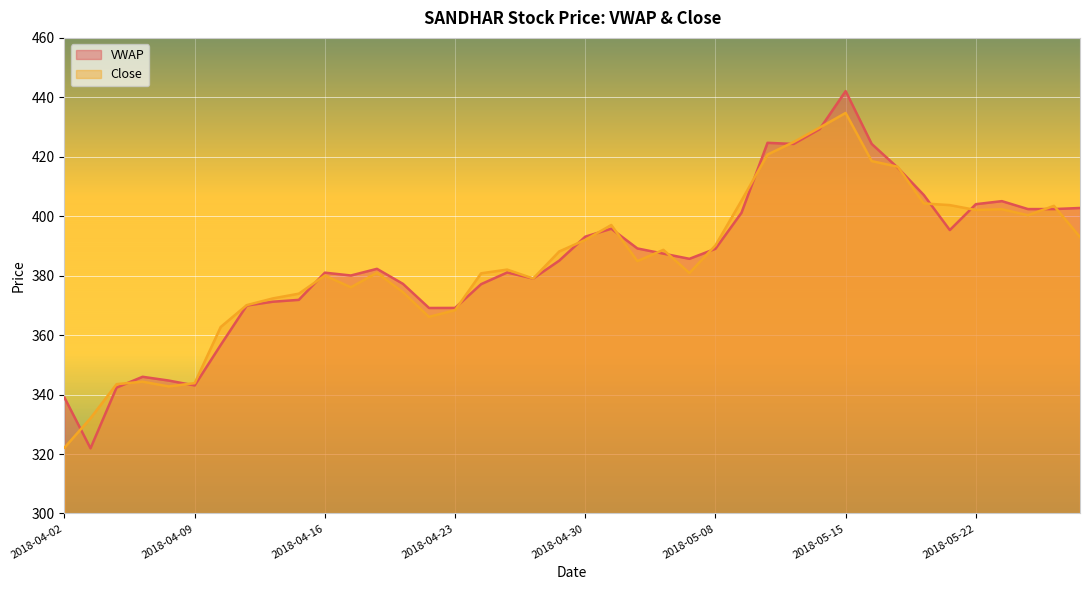

Reading right to left, list all the values displayed in this chart.

VWAP: 2018-05-28=402.8	2018-05-25=402.4	2018-05-24=402.4	2018-05-23=405.1	2018-05-22=404.1	2018-05-21=395.4	2018-05-18=407.2	2018-05-17=416.3	2018-05-16=424.3	2018-05-15=442.1	2018-05-14=429.3	2018-05-11=424.3	2018-05-10=424.7	2018-05-09=401.2	2018-05-08=389.1	2018-05-07=385.7	2018-05-04=387.4	2018-05-03=389.2	2018-05-02=395.8	2018-04-30=393.1	2018-04-27=385.1	2018-04-26=379.1	2018-04-25=381.1	2018-04-24=377.1	2018-04-23=369.2	2018-04-20=369.1	2018-04-19=377.2	2018-04-18=382.3	2018-04-17=380.1	2018-04-16=381.0	2018-04-13=371.9	2018-04-12=371.2	2018-04-11=370.0	2018-04-10=356.7	2018-04-09=343.1	2018-04-06=344.7	2018-04-05=346.0	2018-04-04=342.4	2018-04-03=321.9	2018-04-02=339.0
Close: 2018-05-28=393.0	2018-05-25=403.5	2018-05-24=400.4	2018-05-23=402.4	2018-05-22=402.1	2018-05-21=403.8	2018-05-18=404.3	2018-05-17=416.6	2018-05-16=418.6	2018-05-15=434.8	2018-05-14=429.8	2018-05-11=424.9	2018-05-10=420.8	2018-05-09=405.2	2018-05-08=390.2	2018-05-07=380.9	2018-05-04=388.7	2018-05-03=384.9	2018-05-02=397.1	2018-04-30=392.1	2018-04-27=388.1	2018-04-26=379.1	2018-04-25=382.1	2018-04-24=380.8	2018-04-23=368.4	2018-04-20=366.1	2018-04-19=374.4	2018-04-18=381.0	2018-04-17=376.1	2018-04-16=380.1	2018-04-13=373.9	2018-04-12=372.4	2018-04-11=370.1	2018-04-10=362.8	2018-04-09=343.9	2018-04-06=342.8	2018-04-05=344.4	2018-04-04=343.5	2018-04-03=332.1	2018-04-02=322.1